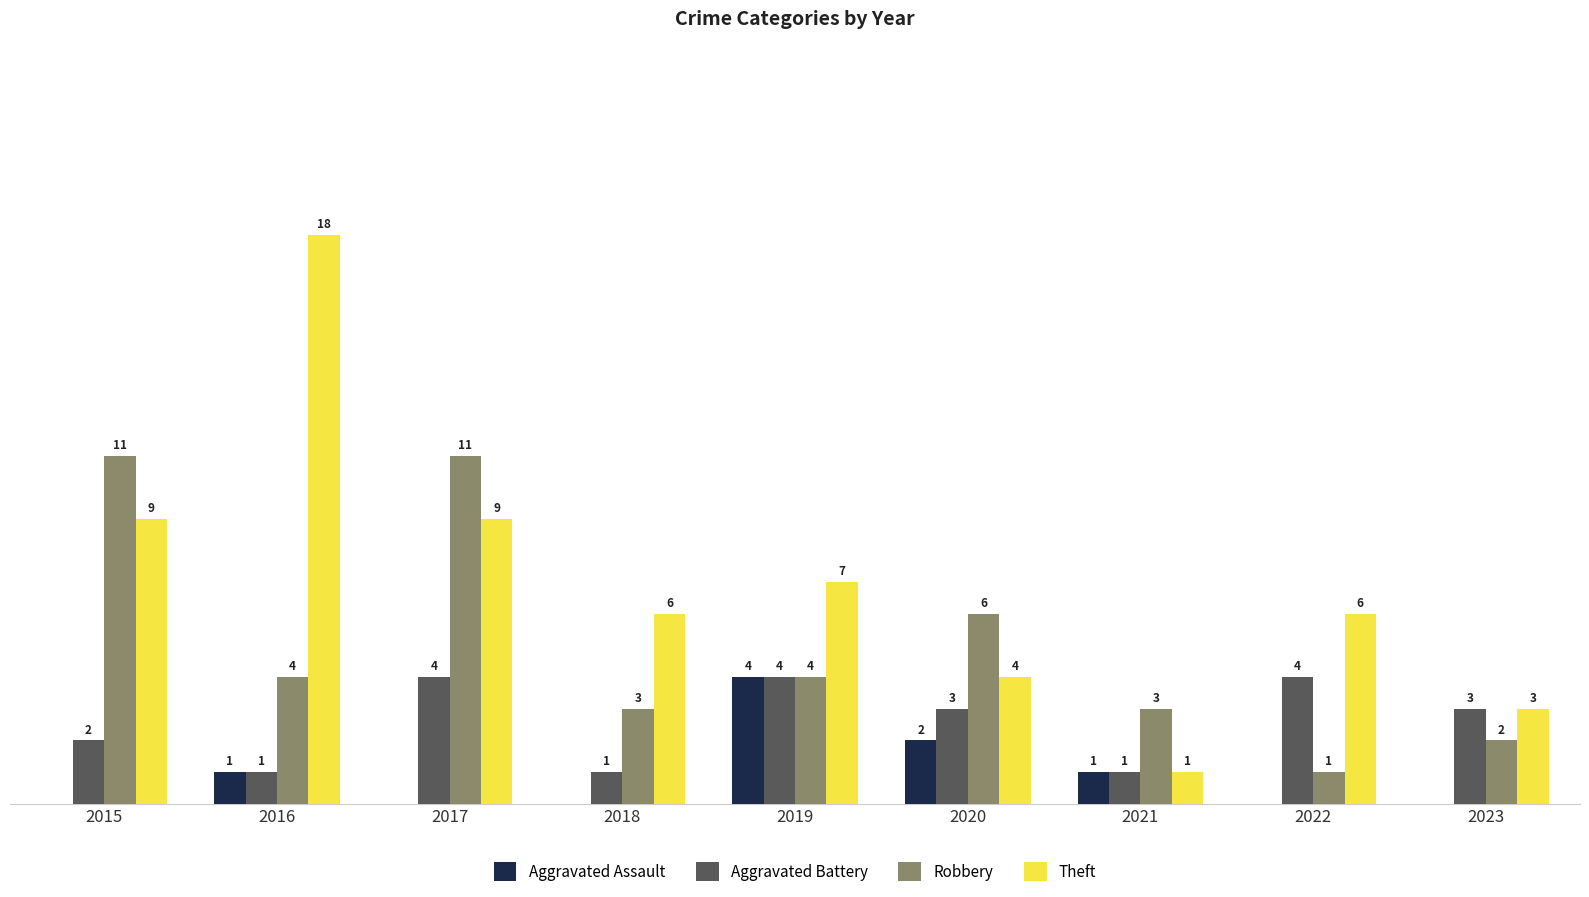

Between 2015 and 2016, which series saw the biggest shift?

Theft